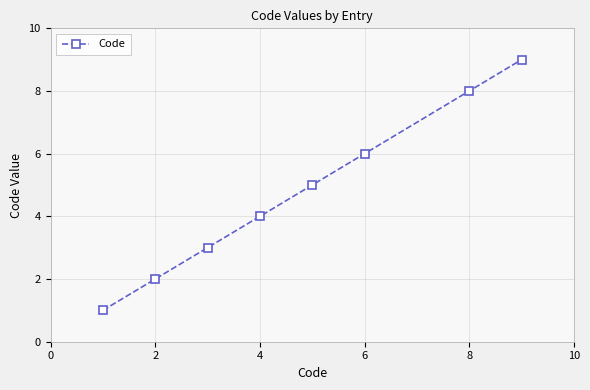

Reading right to left, extract all data points from this chart.

9	8	6	5	4	3	2	1